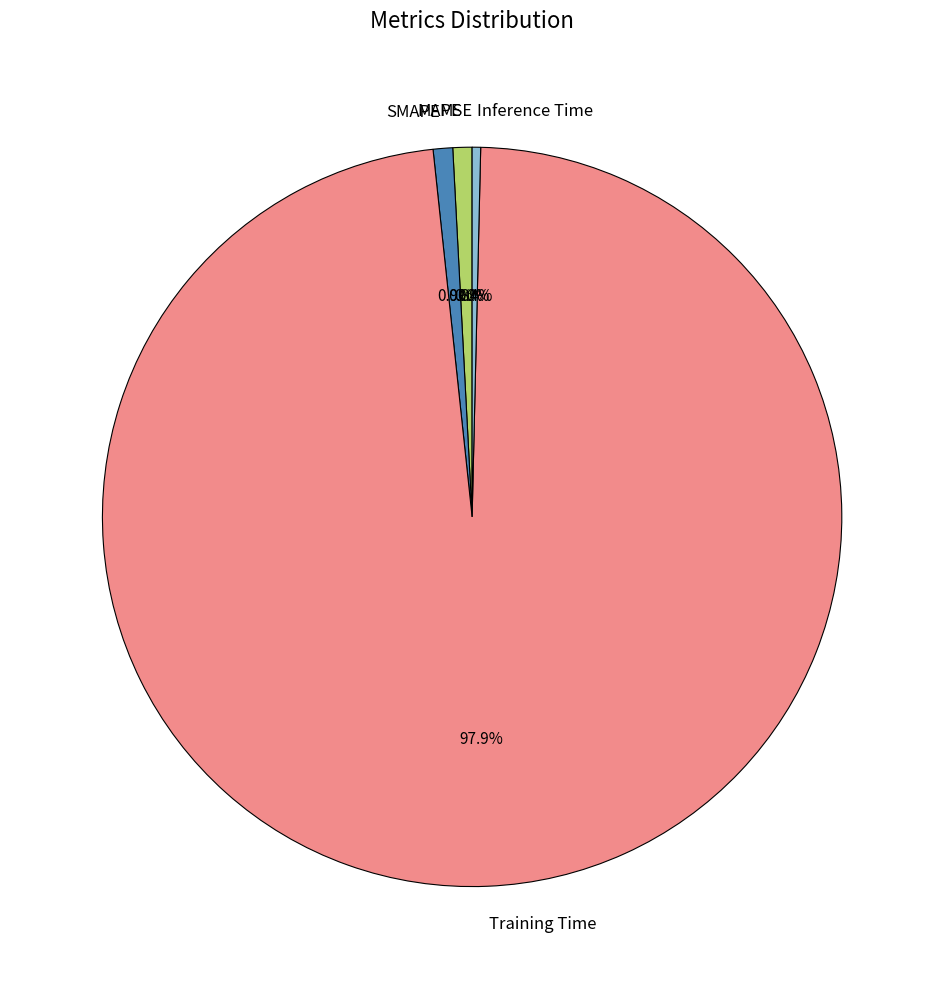

Is the sum of Training Time and Inference Time greater than half?

Yes